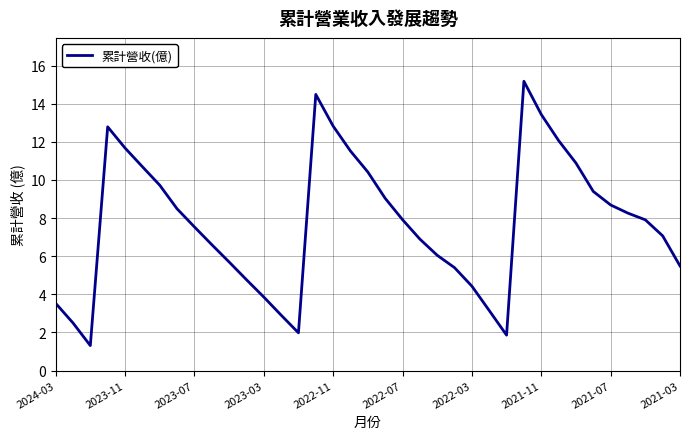

What is the smallest value displayed?

1.3